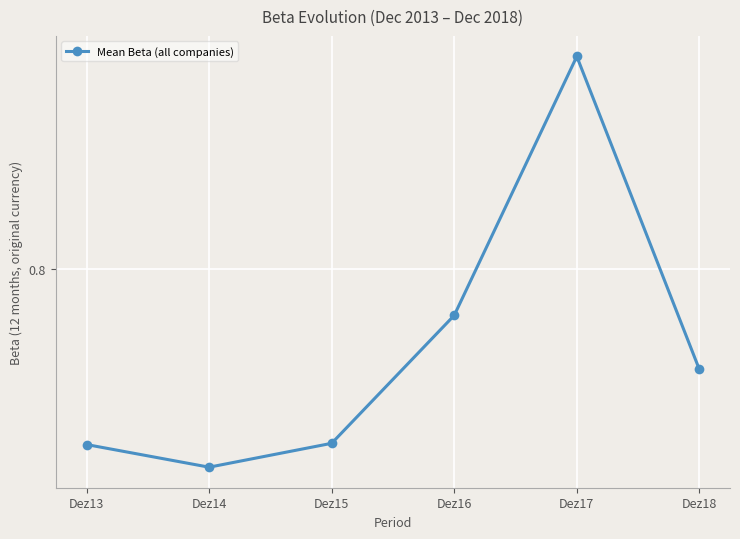

Reading right to left, transcribe all the data shown in this chart.

Dez18=0.7	Dez17=0.9	Dez16=0.8	Dez15=0.7	Dez14=0.7	Dez13=0.7